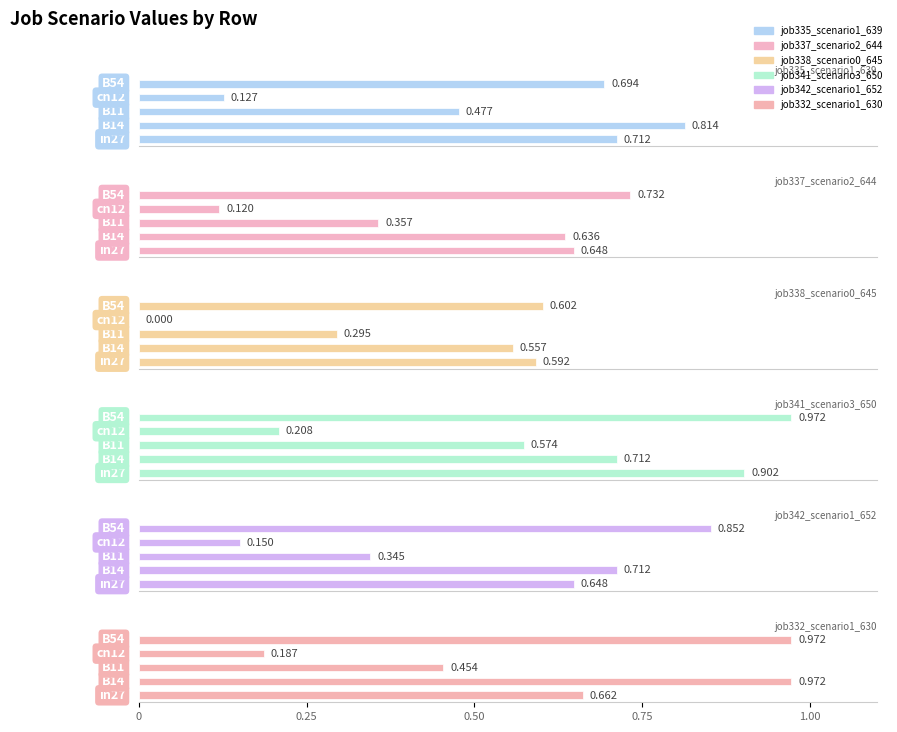

How many job342_scenario1_652 values are between 0 and 1?

5